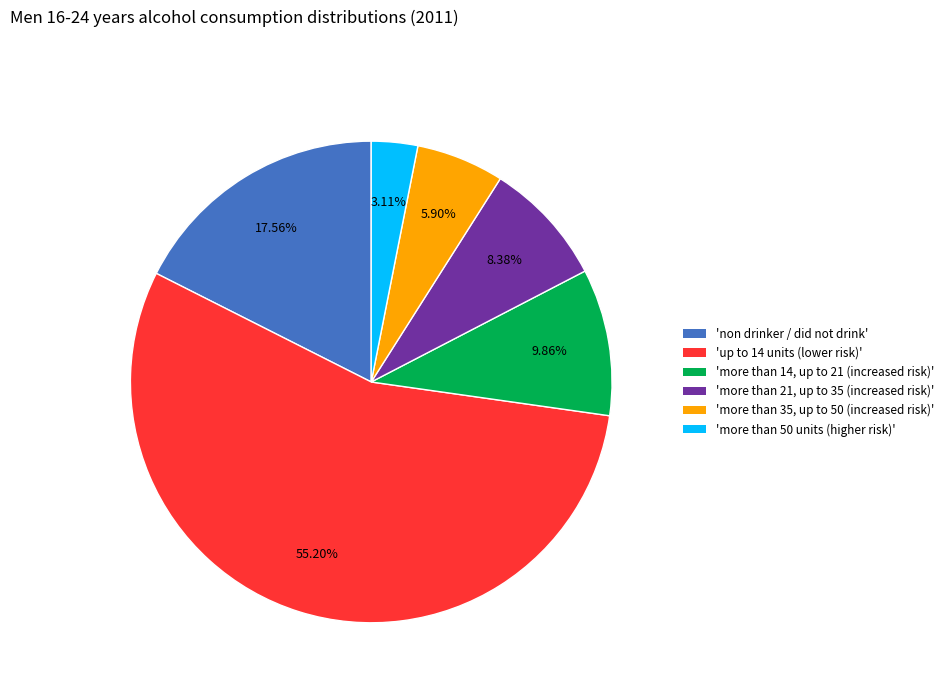

Rank the categories by value from lowest to highest.

'more than 50 units (higher risk)', 'more than 35, up to 50 (increased risk)', 'more than 21, up to 35 (increased risk)', 'more than 14, up to 21 (increased risk)', 'non drinker / did not drink', 'up to 14 units (lower risk)'